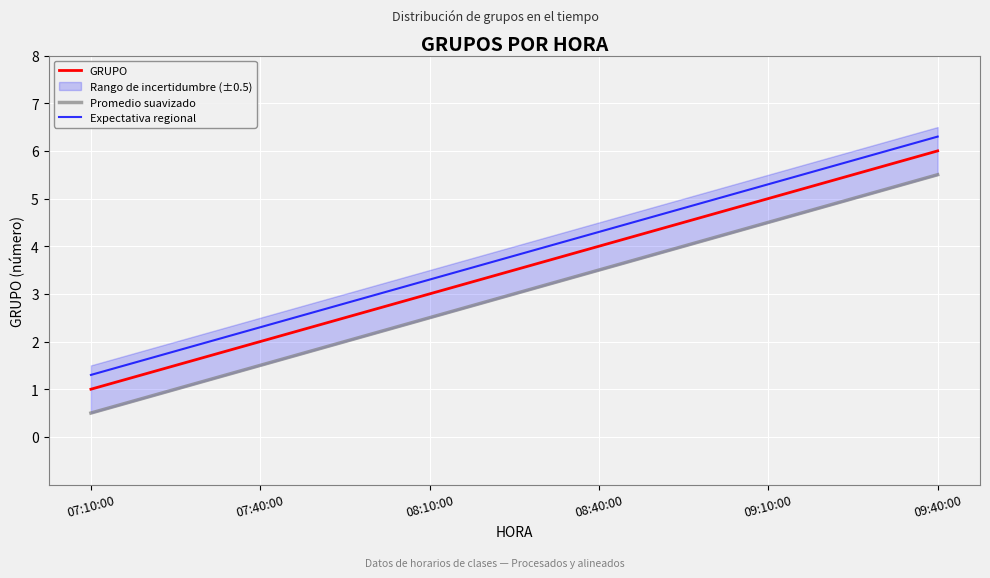

How many data points in Promedio suavizado are above 3?

3